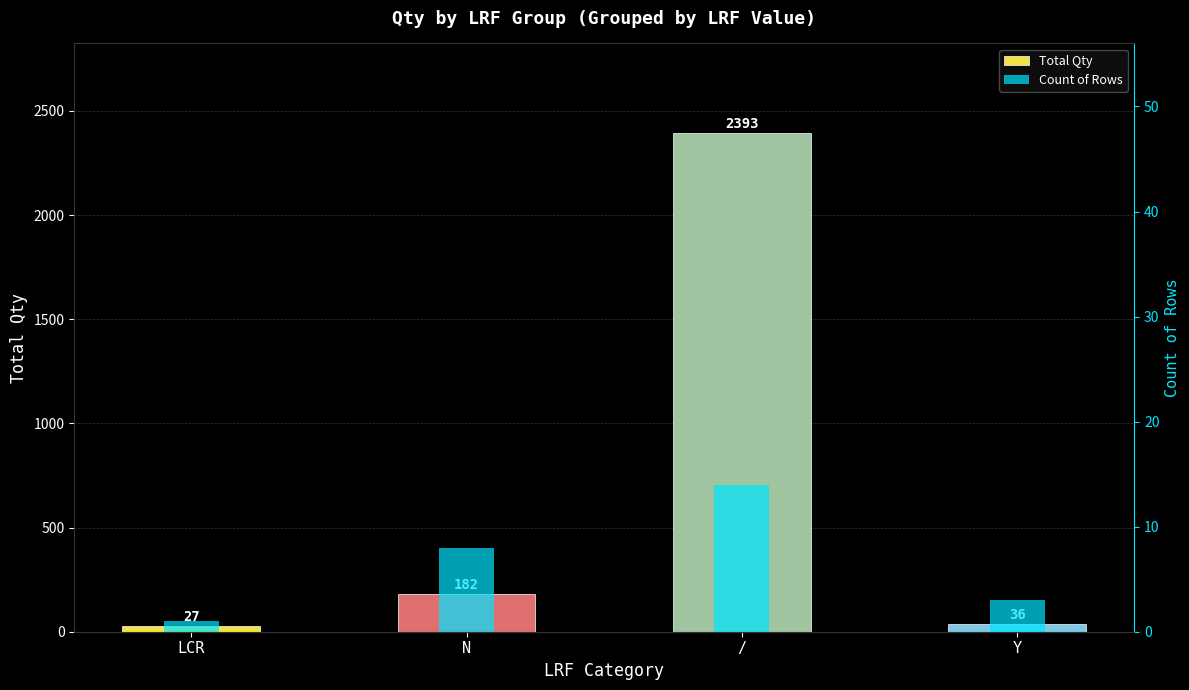

The Count of Rows series shows 14 at /. True or false?

True